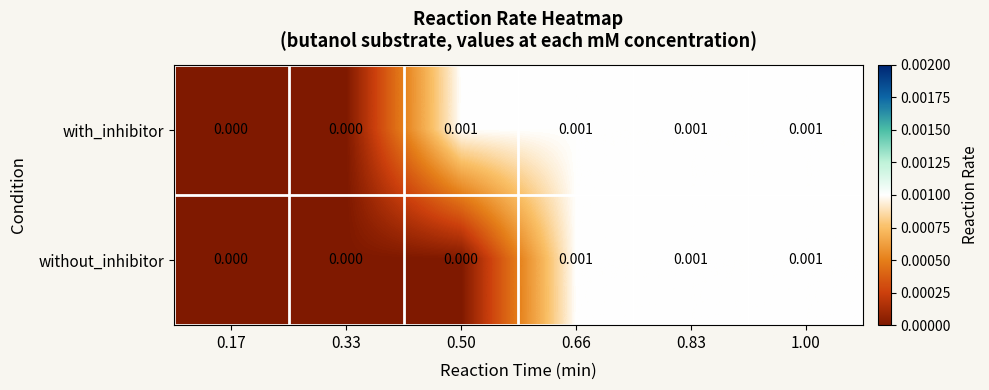

Between 0.33 and 0.50, which series saw the biggest shift?

with_inhibitor